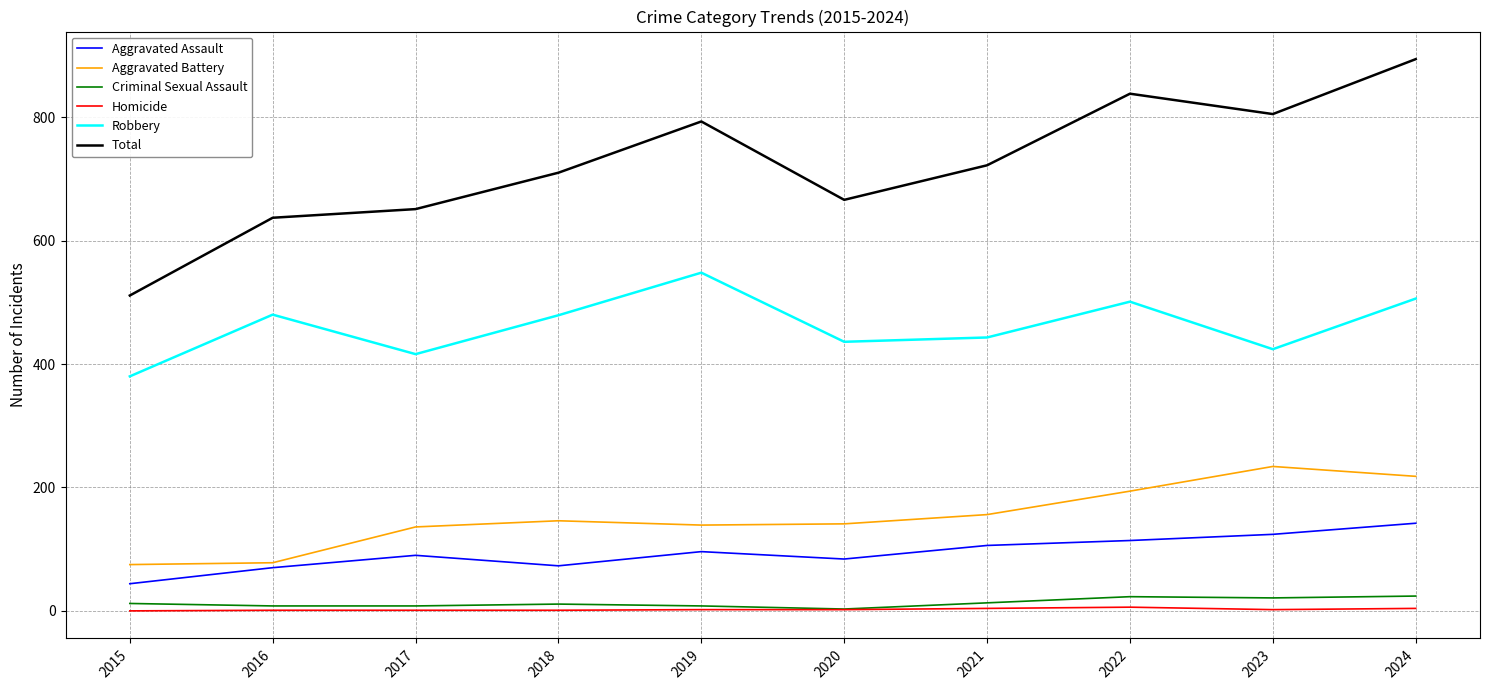

Which series has the largest range (max minus min)?

Total